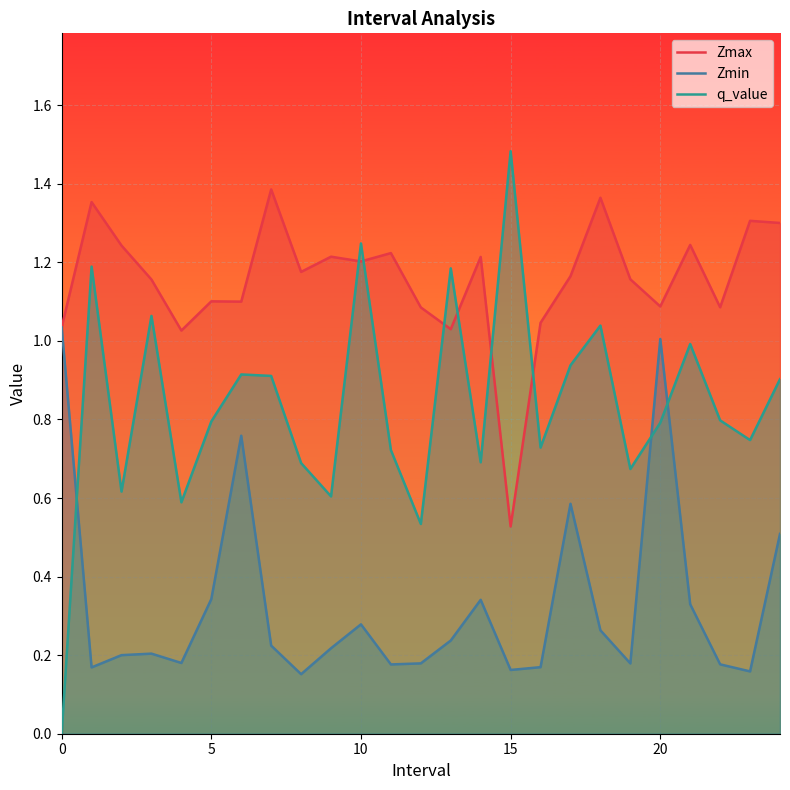

What is the sum of all Zmin values?

8.2